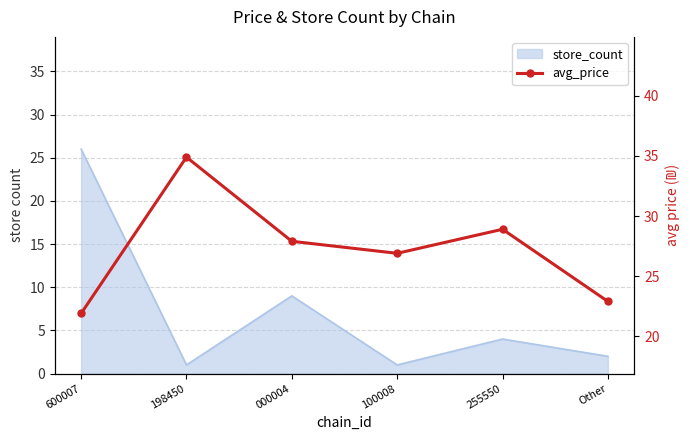

Where is the first local maximum?

198450